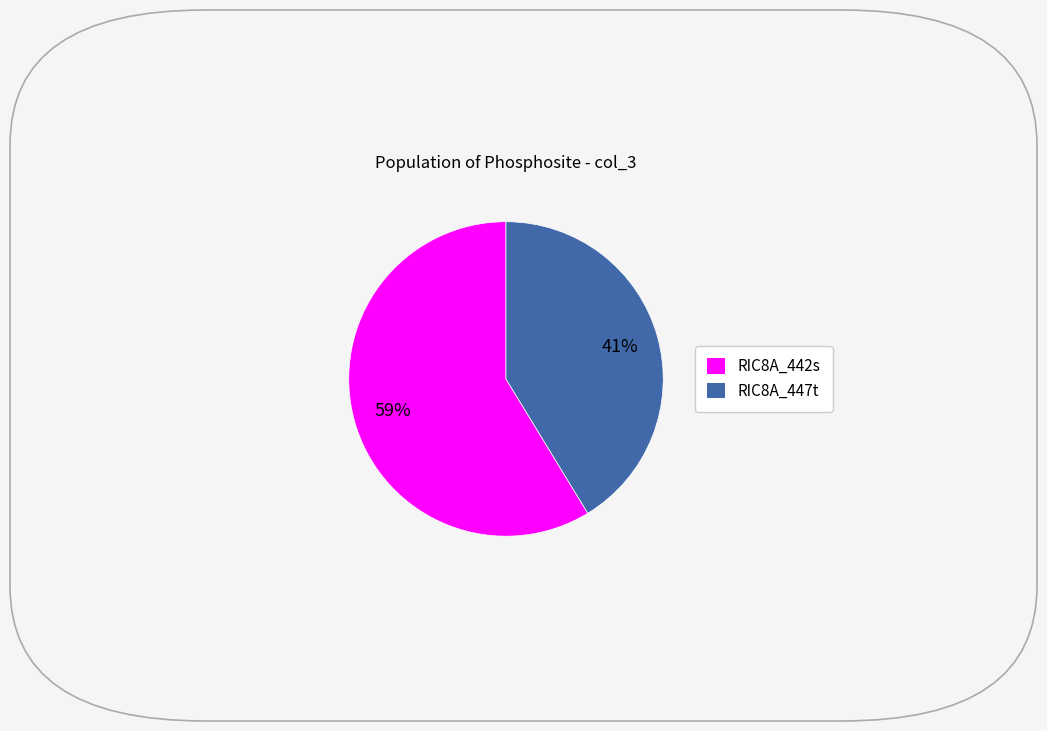

Combined, do RIC8A_447t and RIC8A_442s account for over 50%?

Yes